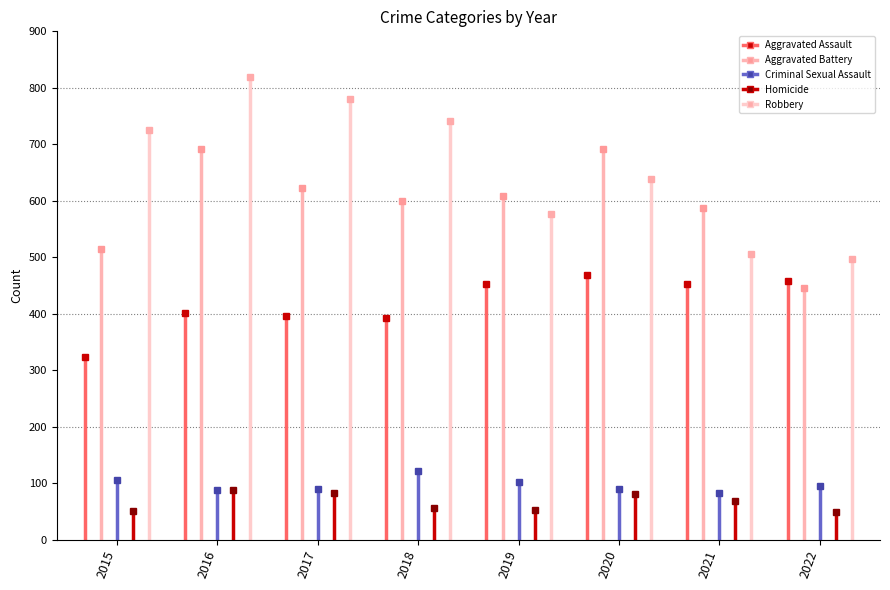

Where does the Aggravated Battery series first go above 608?

2016